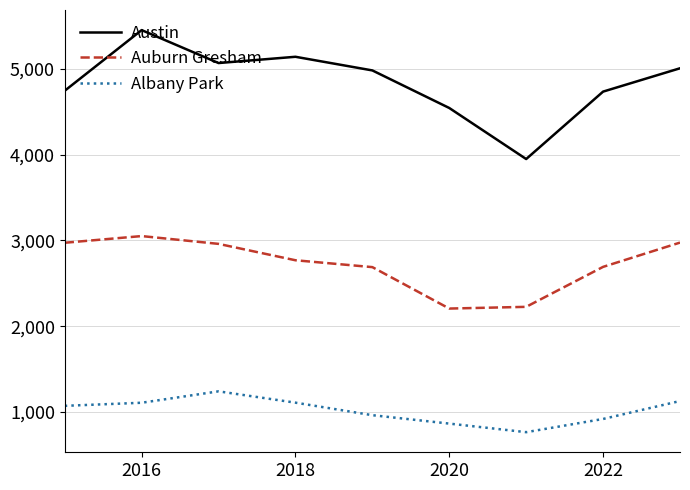

What is the minimum value shown in the chart?

765